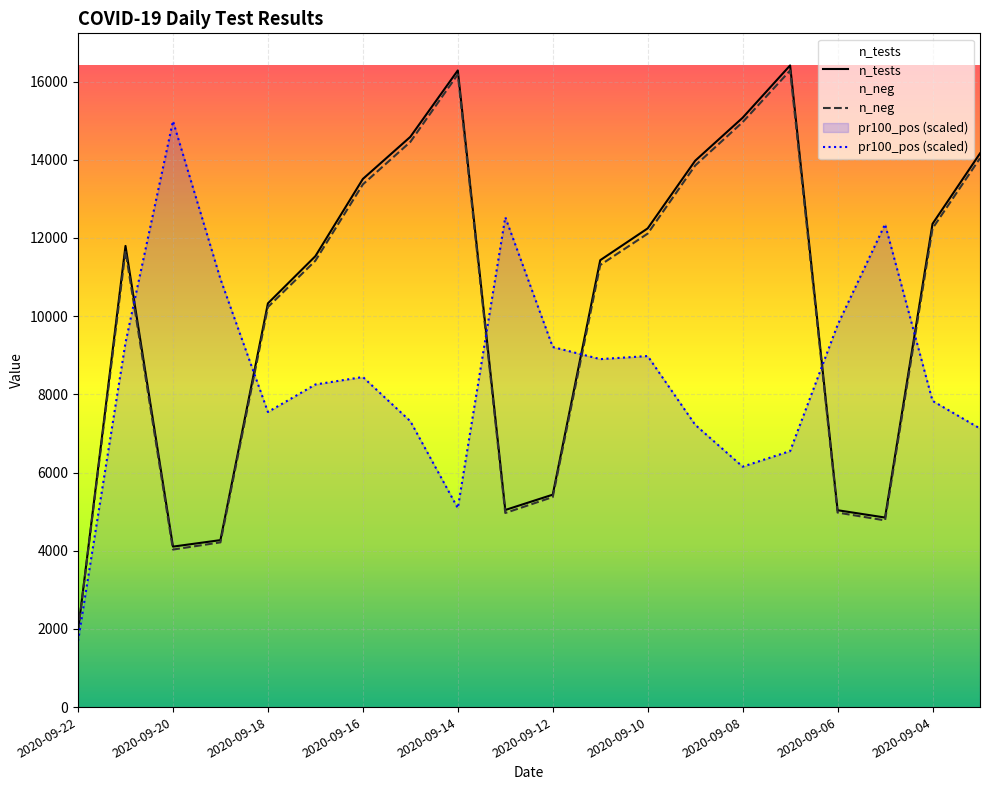

Rank the series by their maximum value, from lowest to highest.

pr100_pos (scaled), n_neg, n_tests